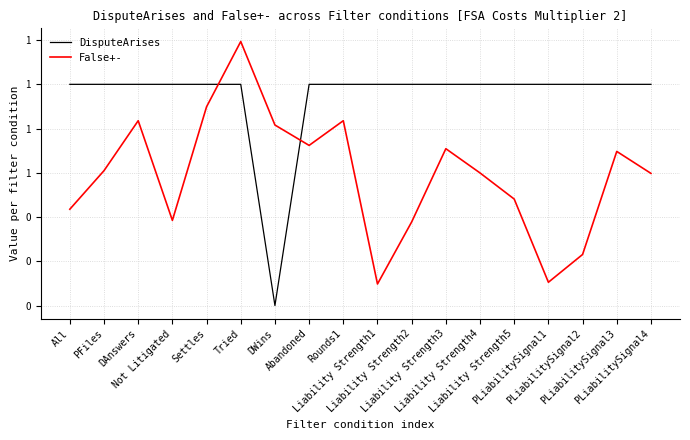

What is the total value across all series at PFiles?

1.6